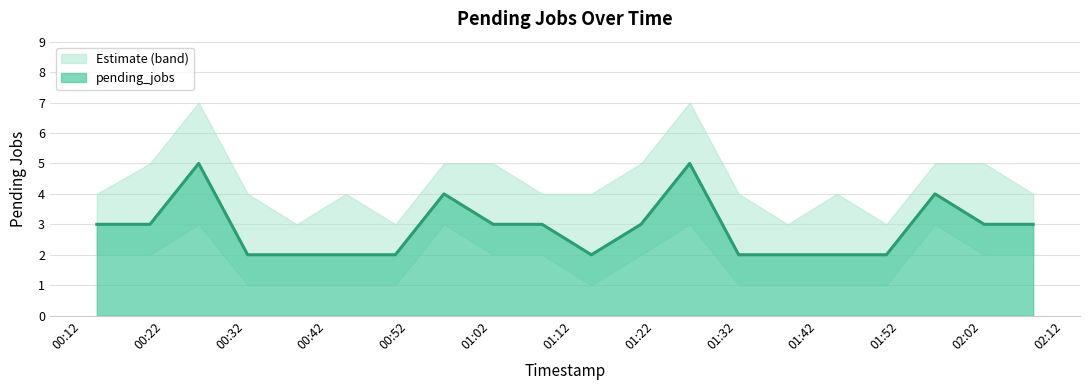

What is the average value of the pending_jobs_lower series?

2